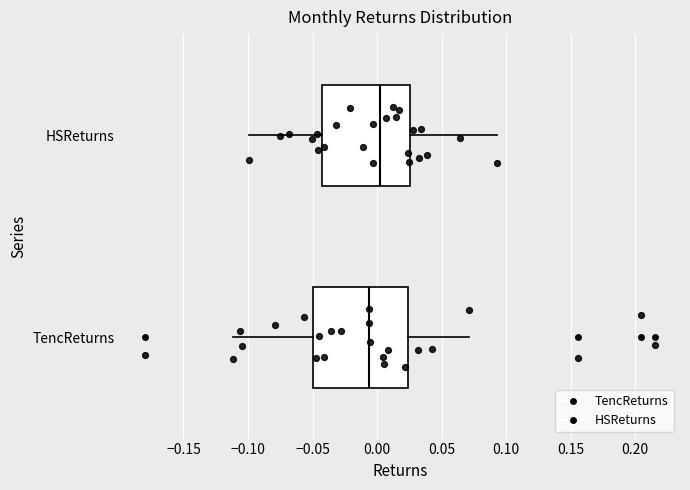

Reading bottom to top, transcribe this box plot: for each box, give where its median line is, the range the box spans, and where its two whiskers end, as read against the x-axis. The values are not printed on the chart, so give them approximately, as read against the axis.

TencReturns: median -0.005, box -0.050 to 0.025, whiskers -0.110 to 0.070
HSReturns: median 0.000, box -0.040 to 0.025, whiskers -0.100 to 0.095